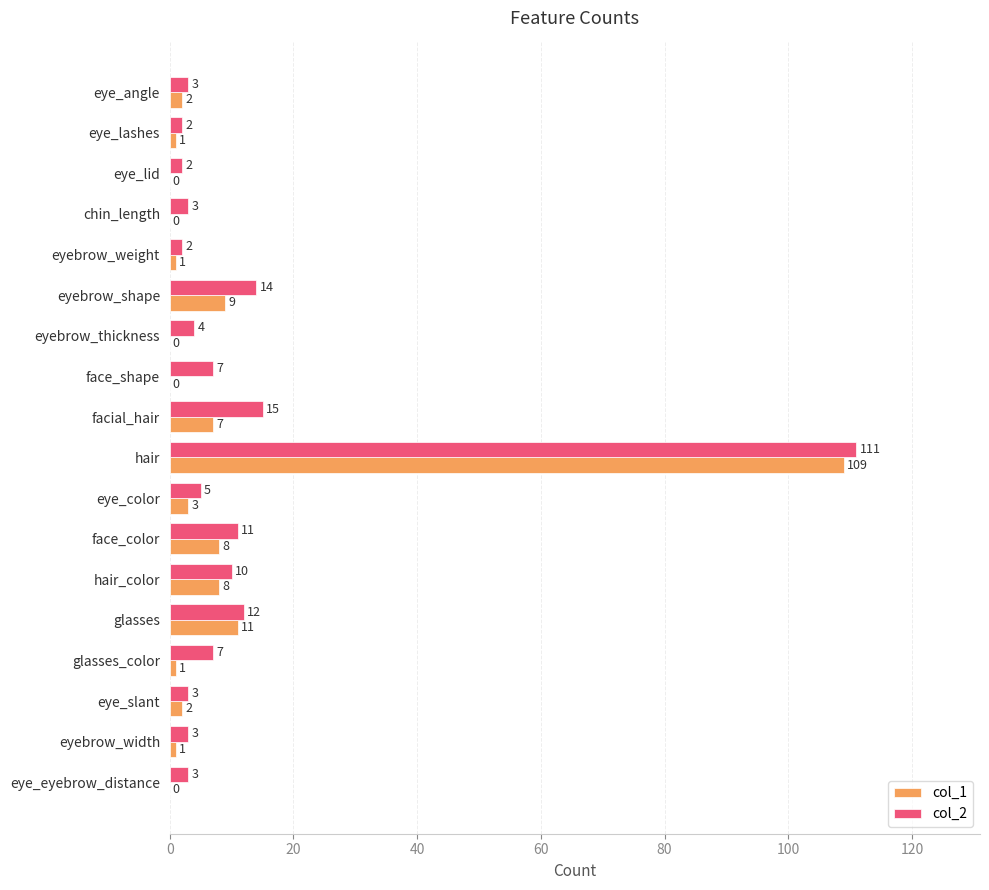

Between eye_lid and eyebrow_weight, which series saw the biggest shift?

col_1